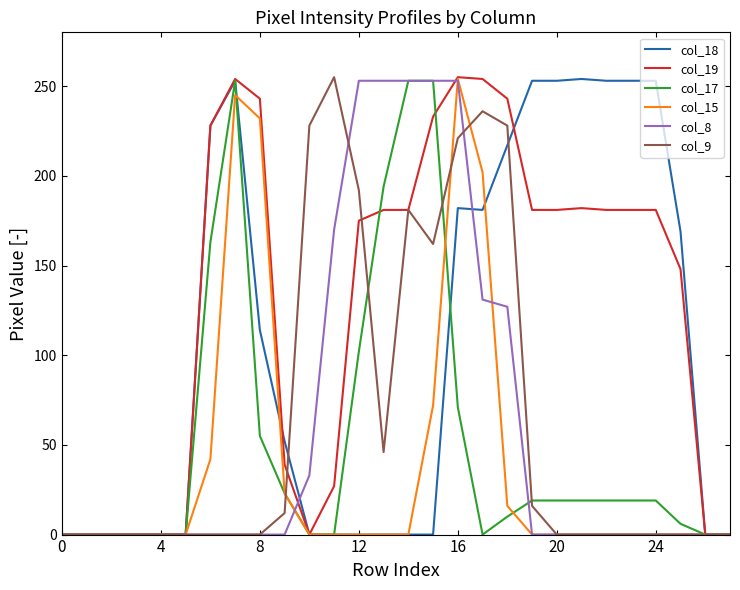

What is the greatest value displayed?

255